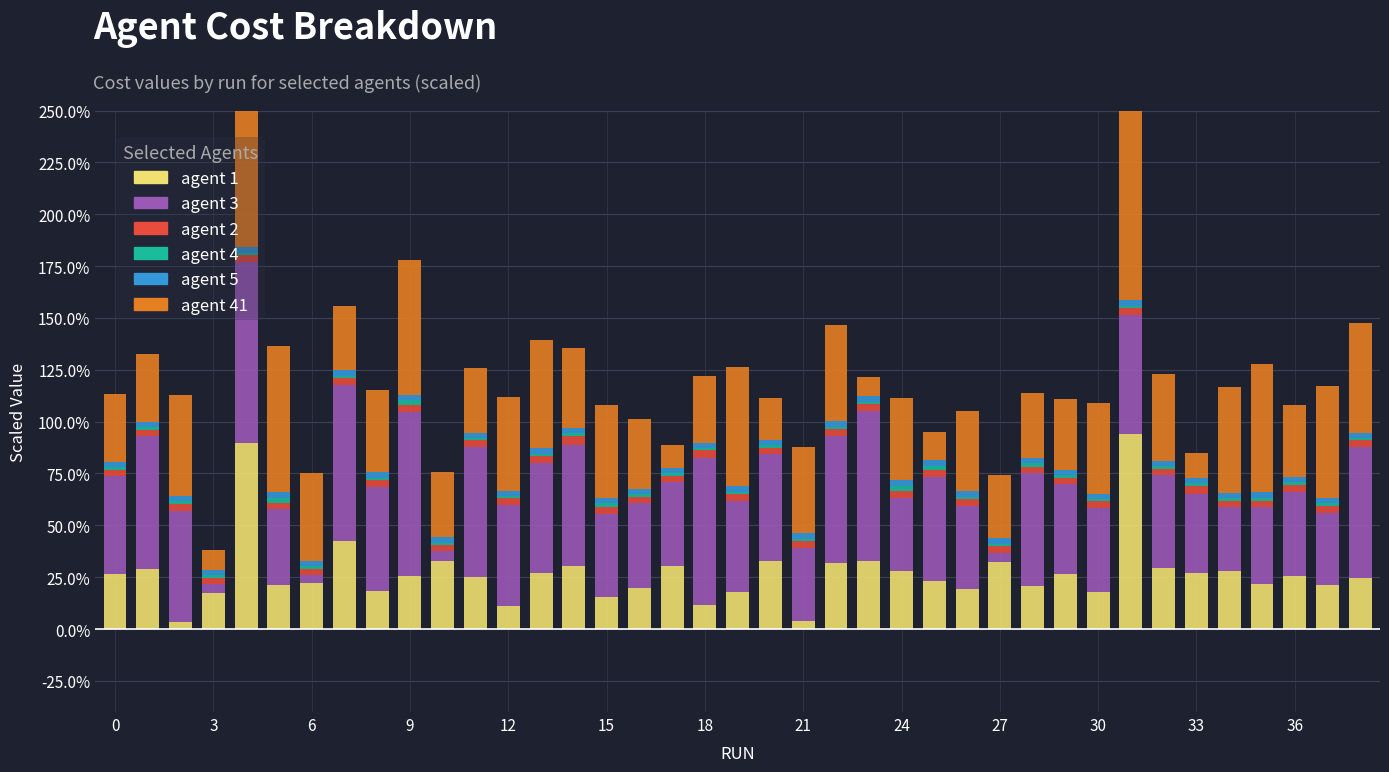

The agent 5 series shows 0.0 at 20. True or false?

False